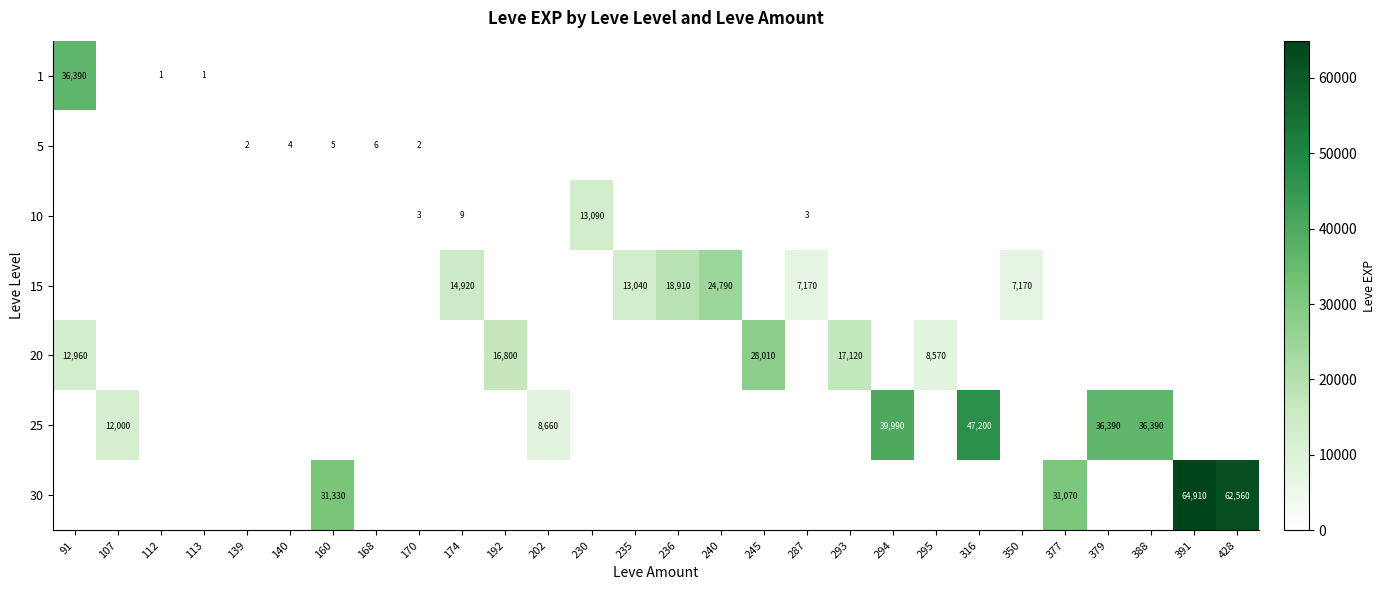

What is the difference between the 15 values at 295 and 240?

24790